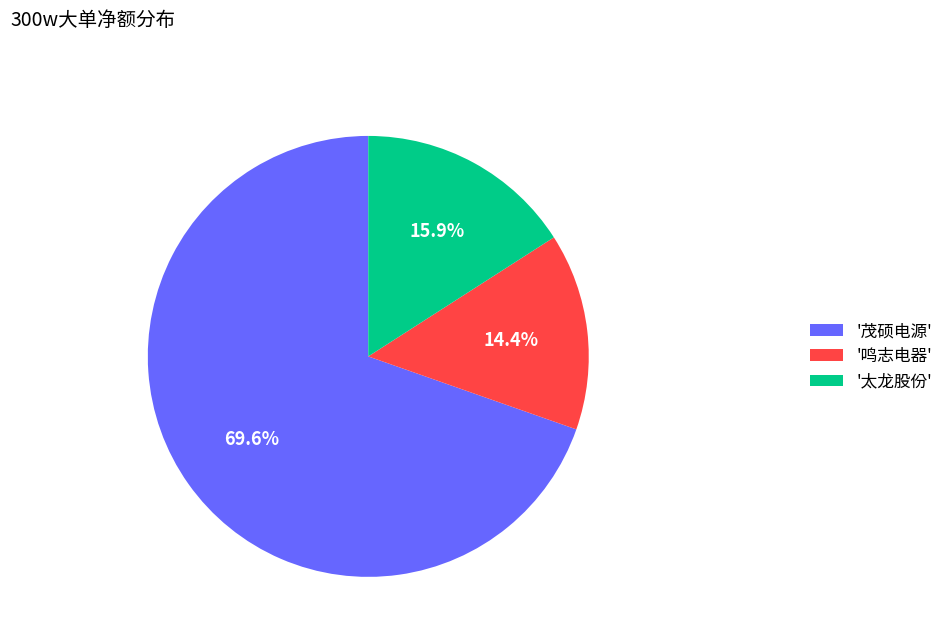

Is '茂硕电源' the majority of the pie?

Yes